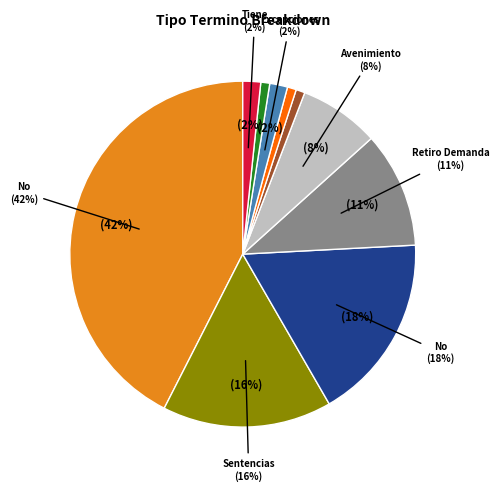

To the nearest percent, what is the difference between the Sentencias Definitiva and Retiro Demanda slice percentages?

5%